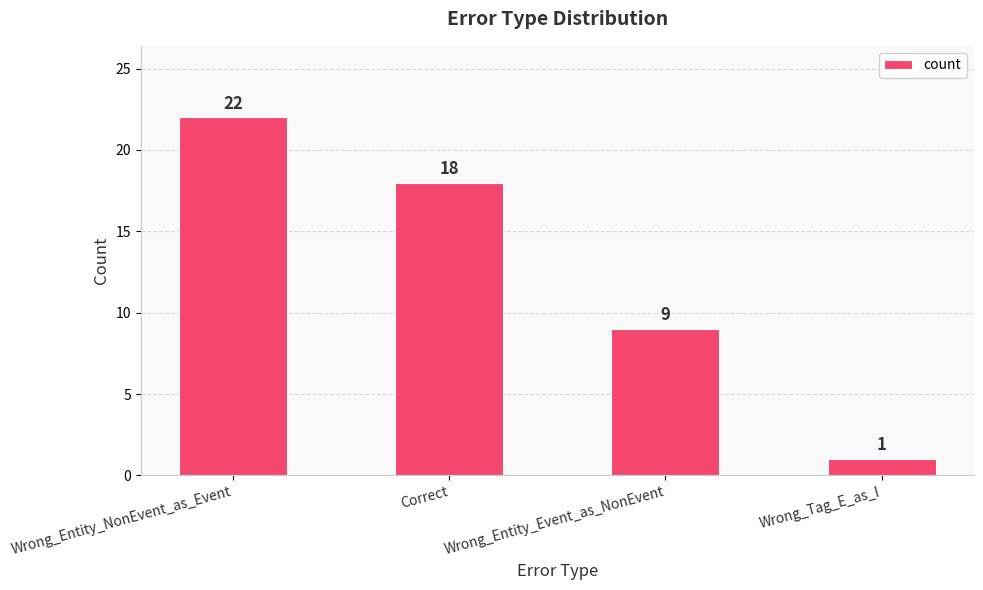

Reading left to right, list all the values displayed in this chart.

22	18	9	1